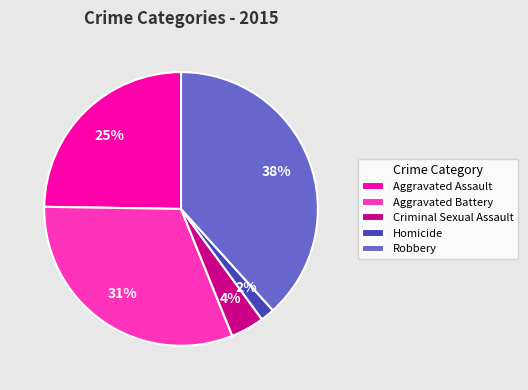

How many slices are in this pie chart?

5